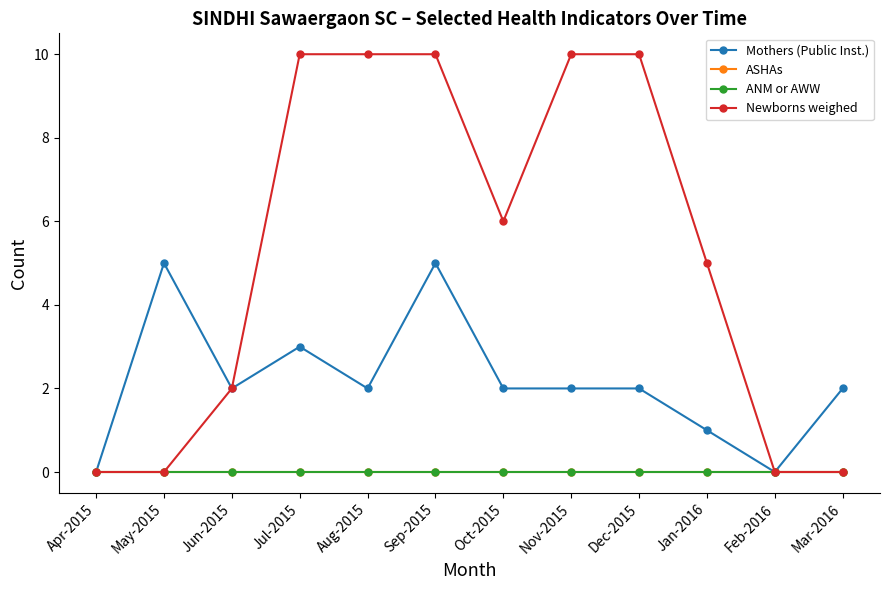

What is the label of the 1st point from the right?

Mar-2016